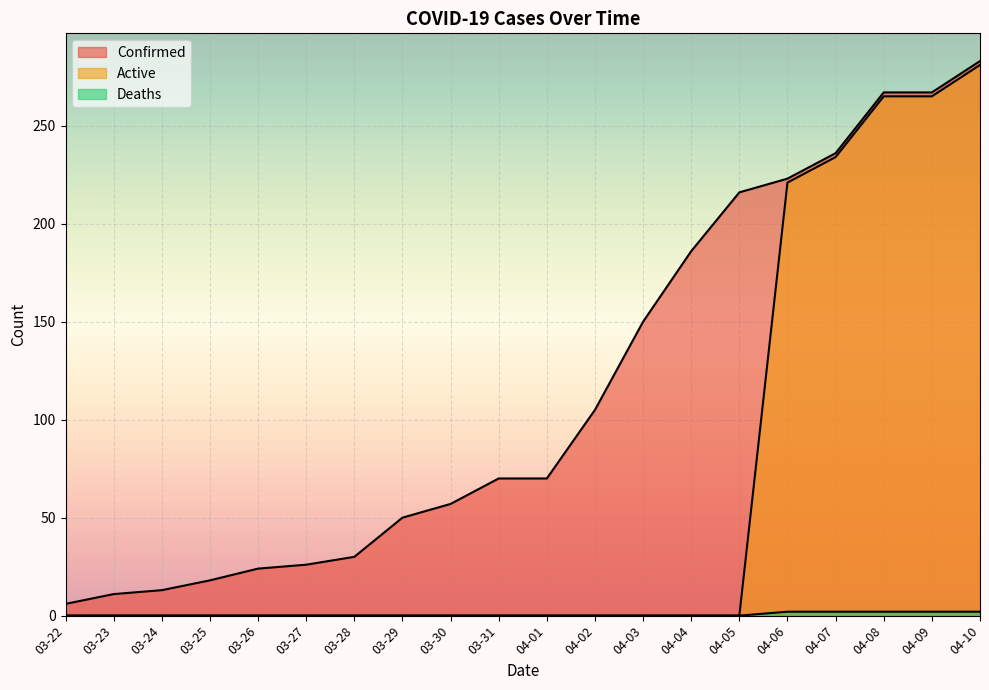

Which category has the lowest value across all series?

03-22